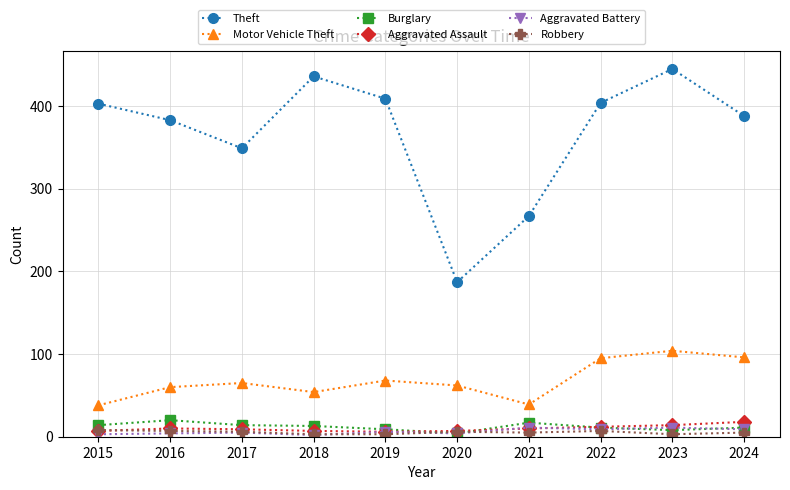

Which series has the largest range (max minus min)?

Theft